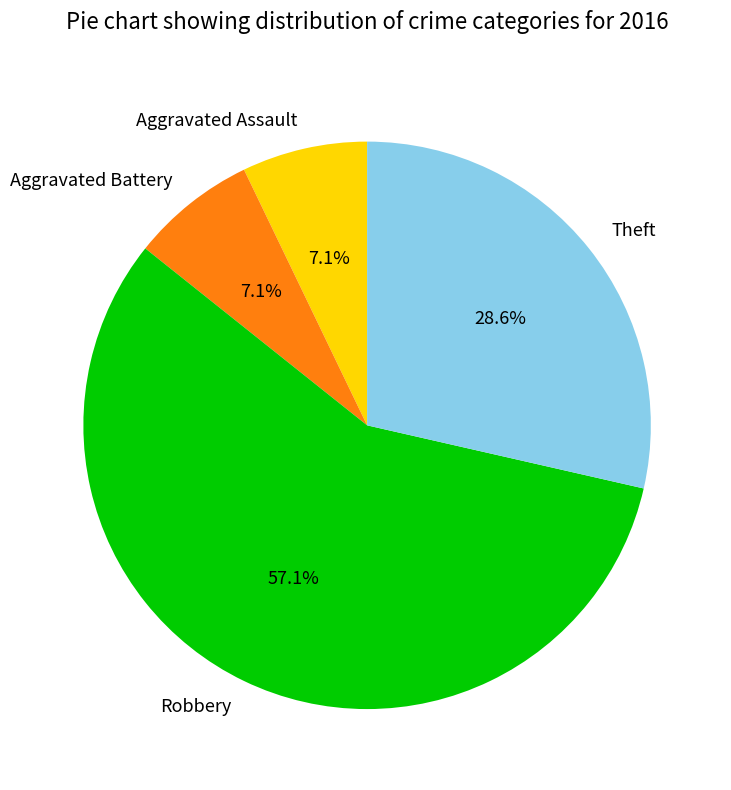

The Robbery slice represents 66% of the pie. True or false?

False